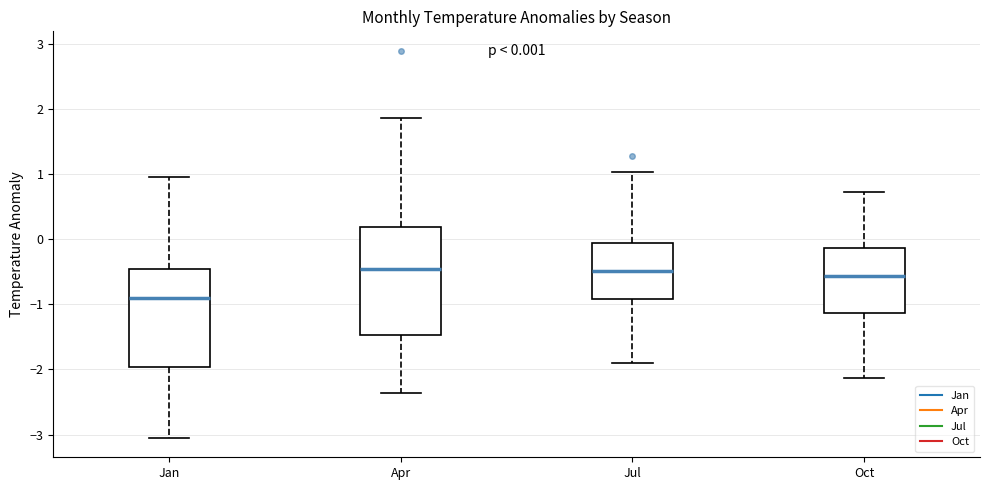

Which box has the lowest median line?

Jan